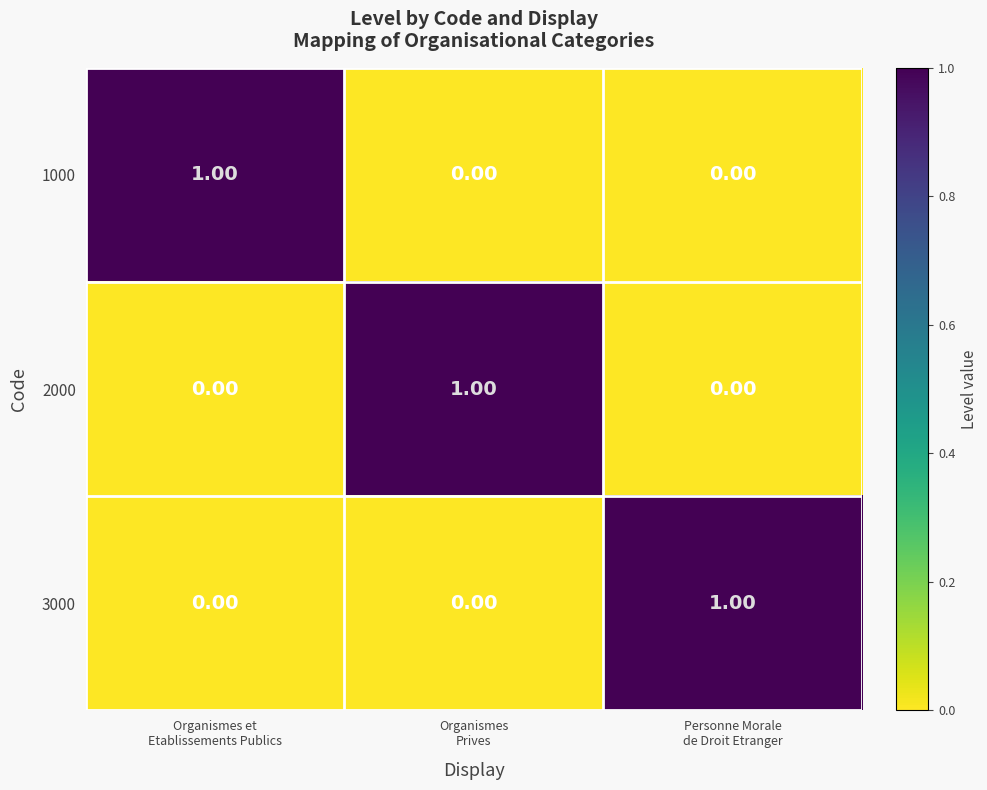

At how many categories does at least one series exceed 0?

3